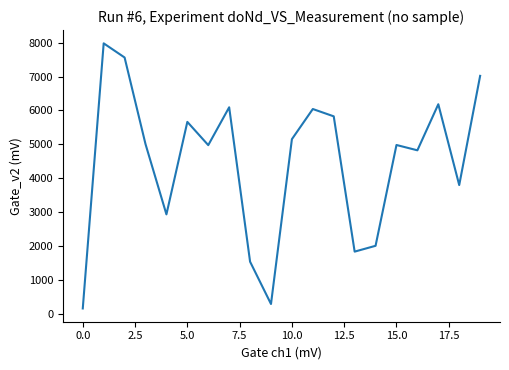

What is the difference between the maximum and minimum values?

7827